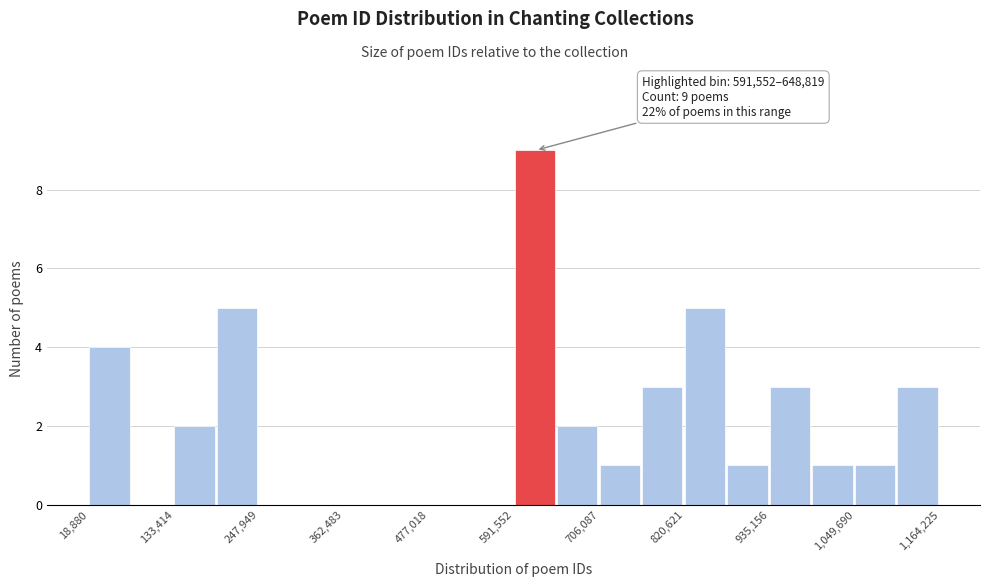

Read against the x-axis, roughly where is the centre of the tallest bar?

620000